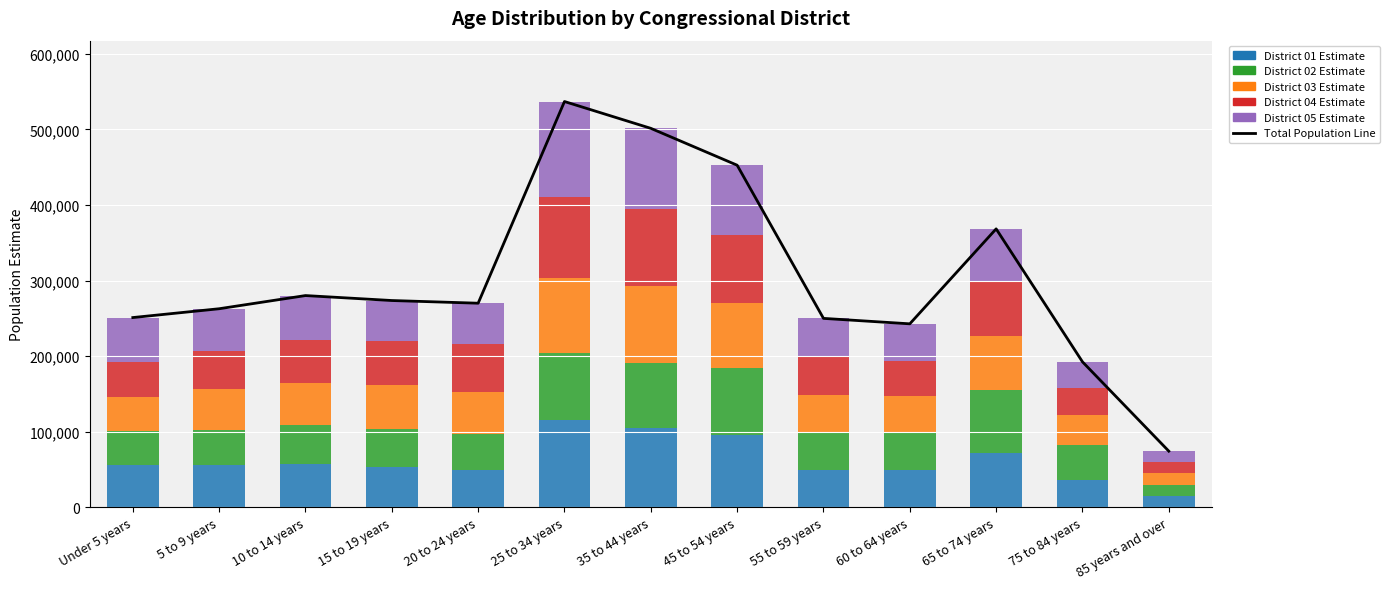

Which series has the widest spread of values?

Total Population Line